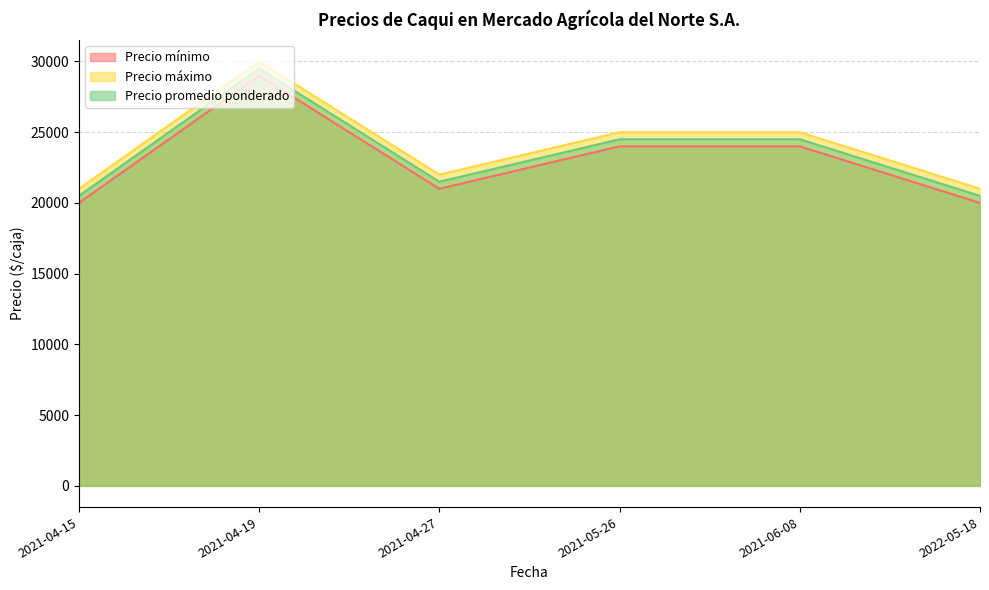

Count the number of data series in this chart.

3